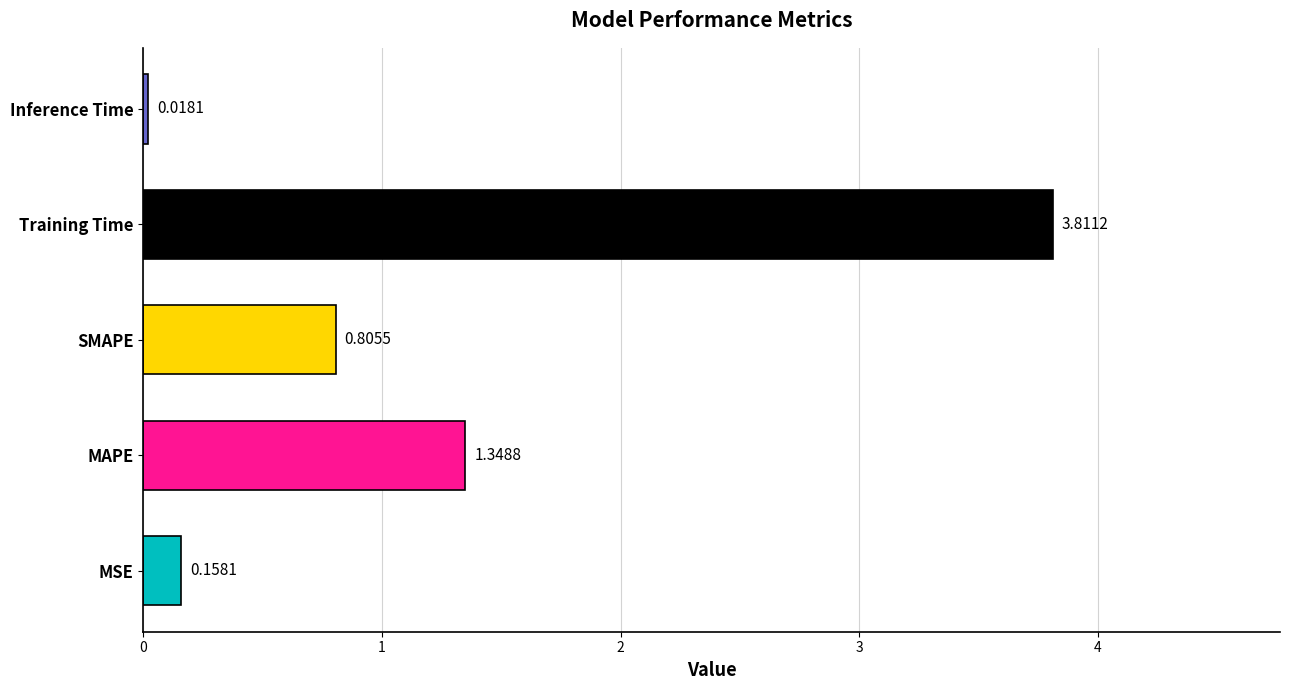

What is the sum of all values?

6.1